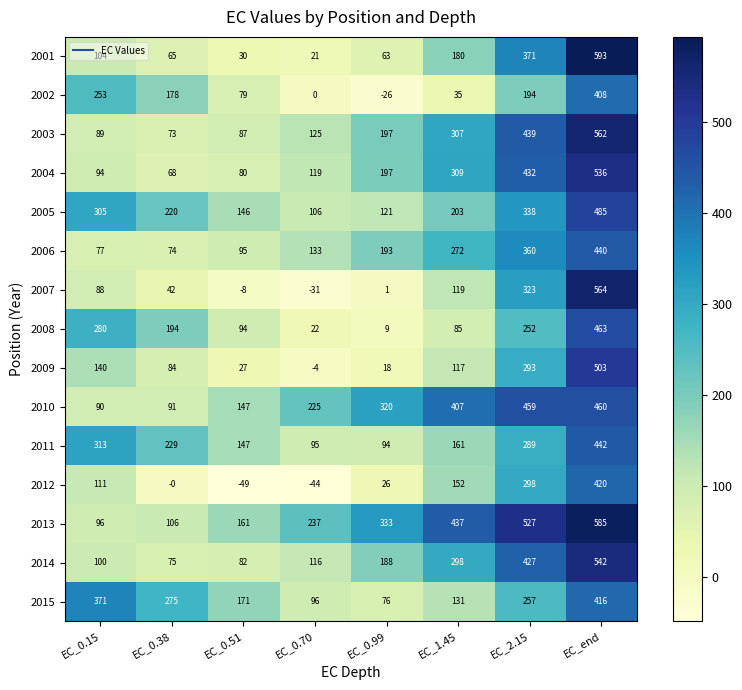

Count the number of data series in this chart.

15